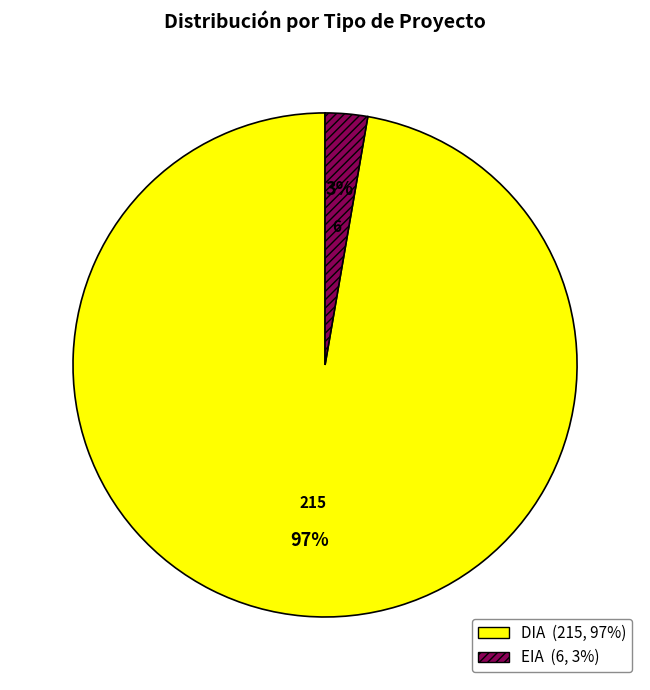

Rank the categories by value from lowest to highest.

EIA, DIA